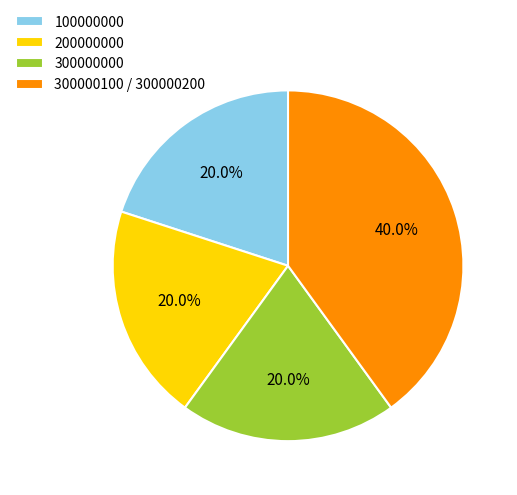

Which category has the biggest portion of the pie?

300000100 / 300000200